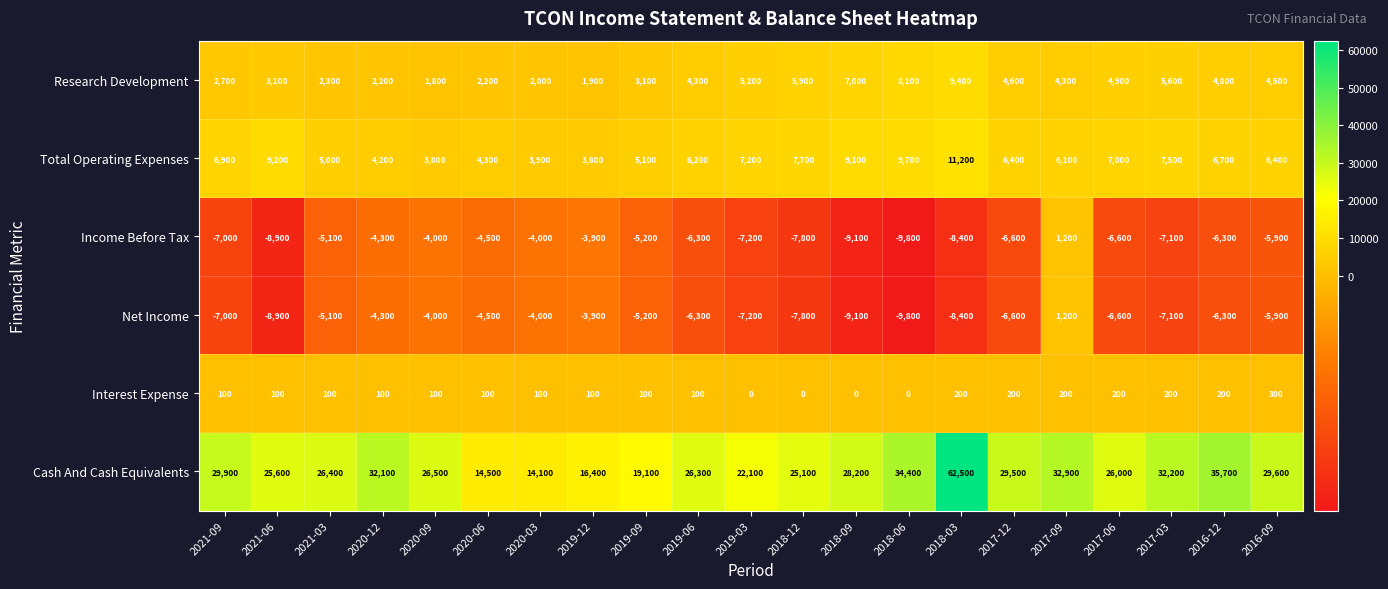

Is it true that Net Income equals -7200 at 2019-03?

True